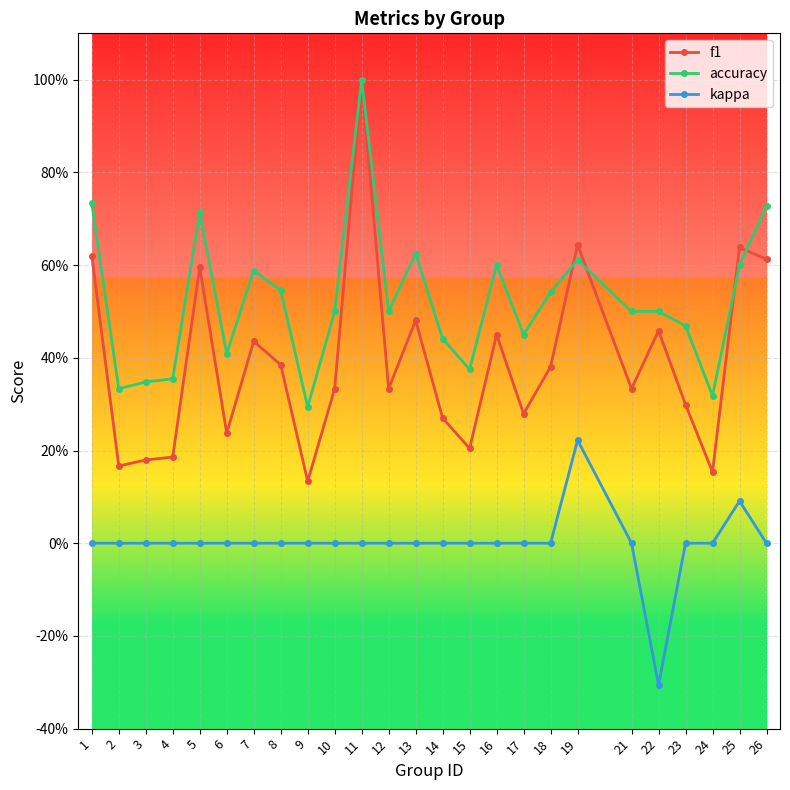

True or false: f1 and accuracy intersect in this chart.

True